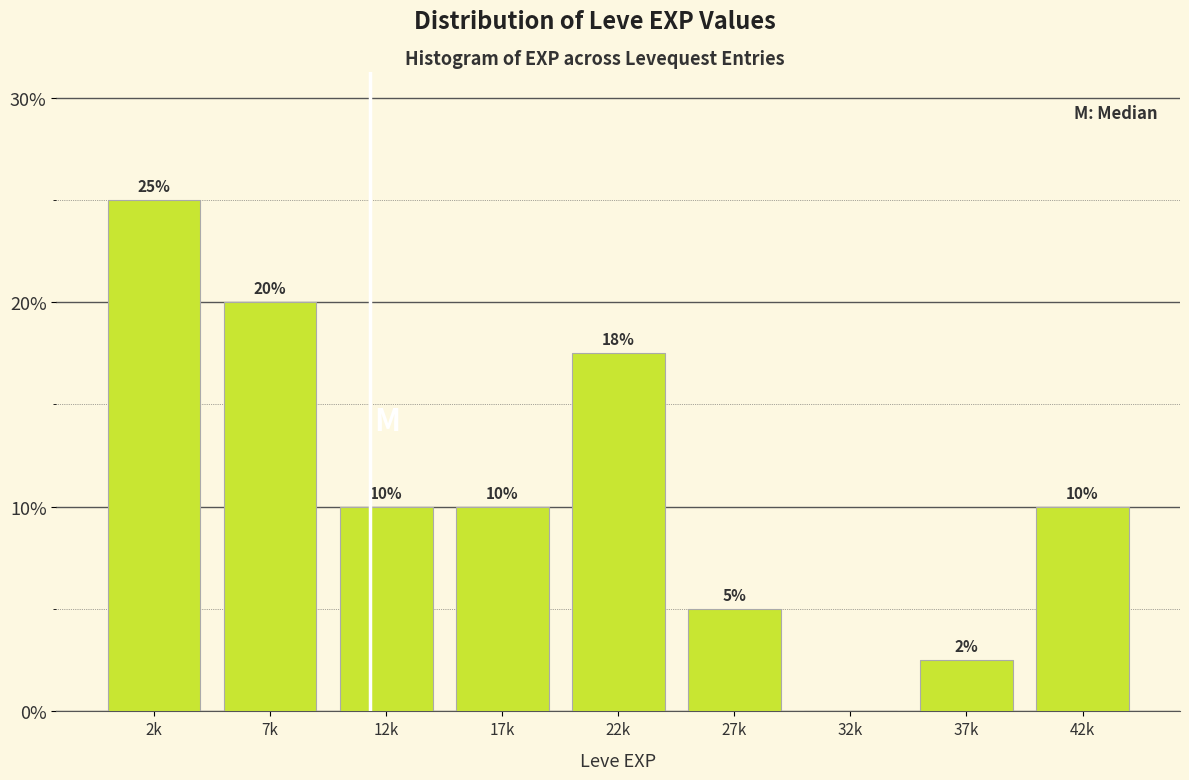

What is the sum of all values?

100.0